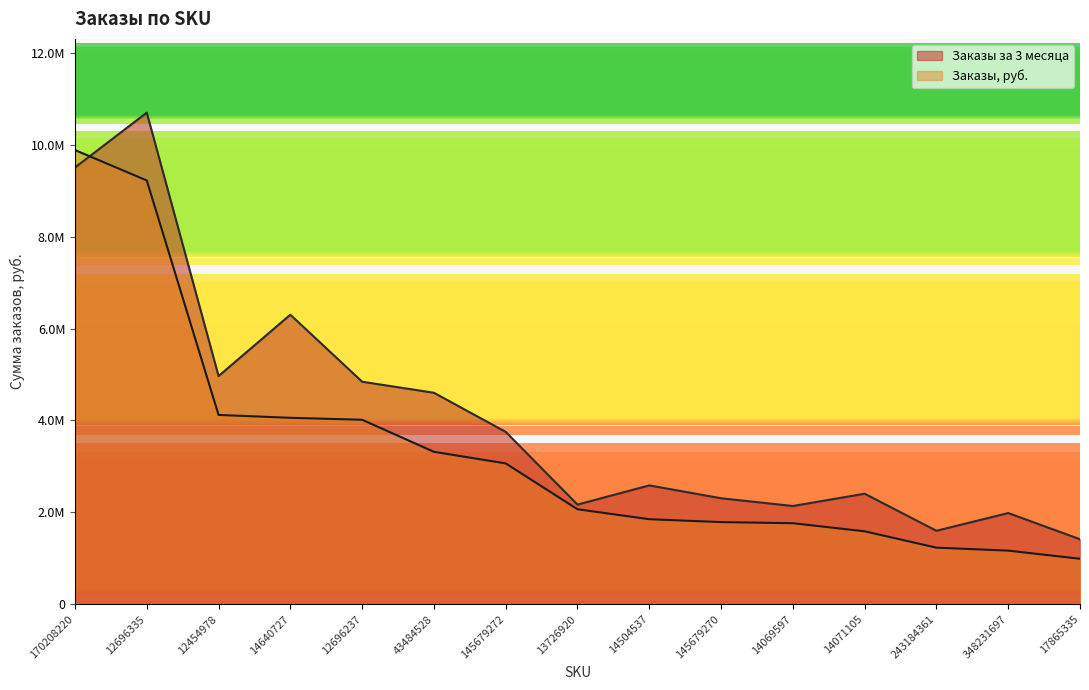

At which label is Заказы, руб. closest to 5437501?

12454978